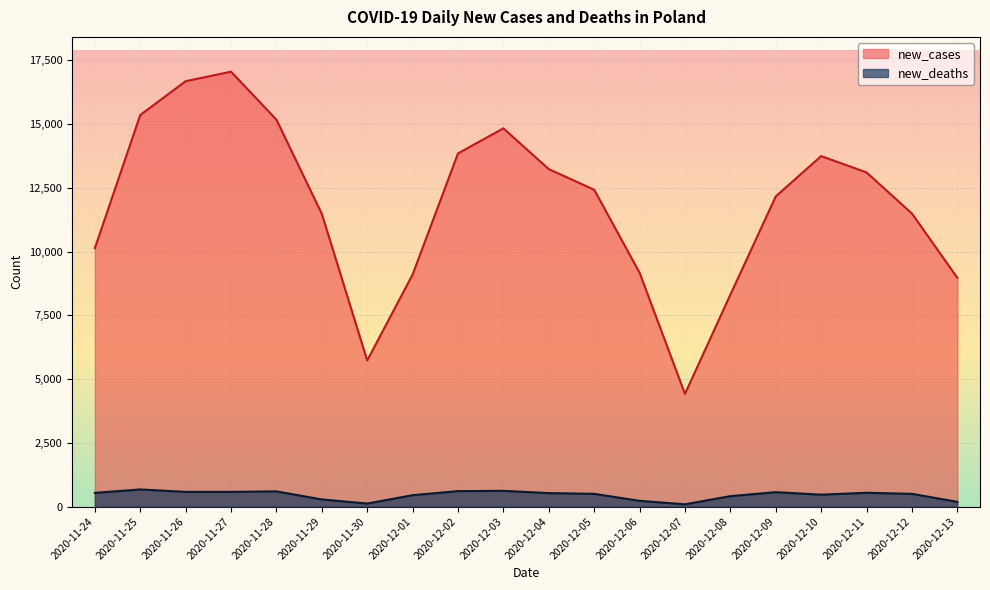

How many categories are shown in the chart?

20